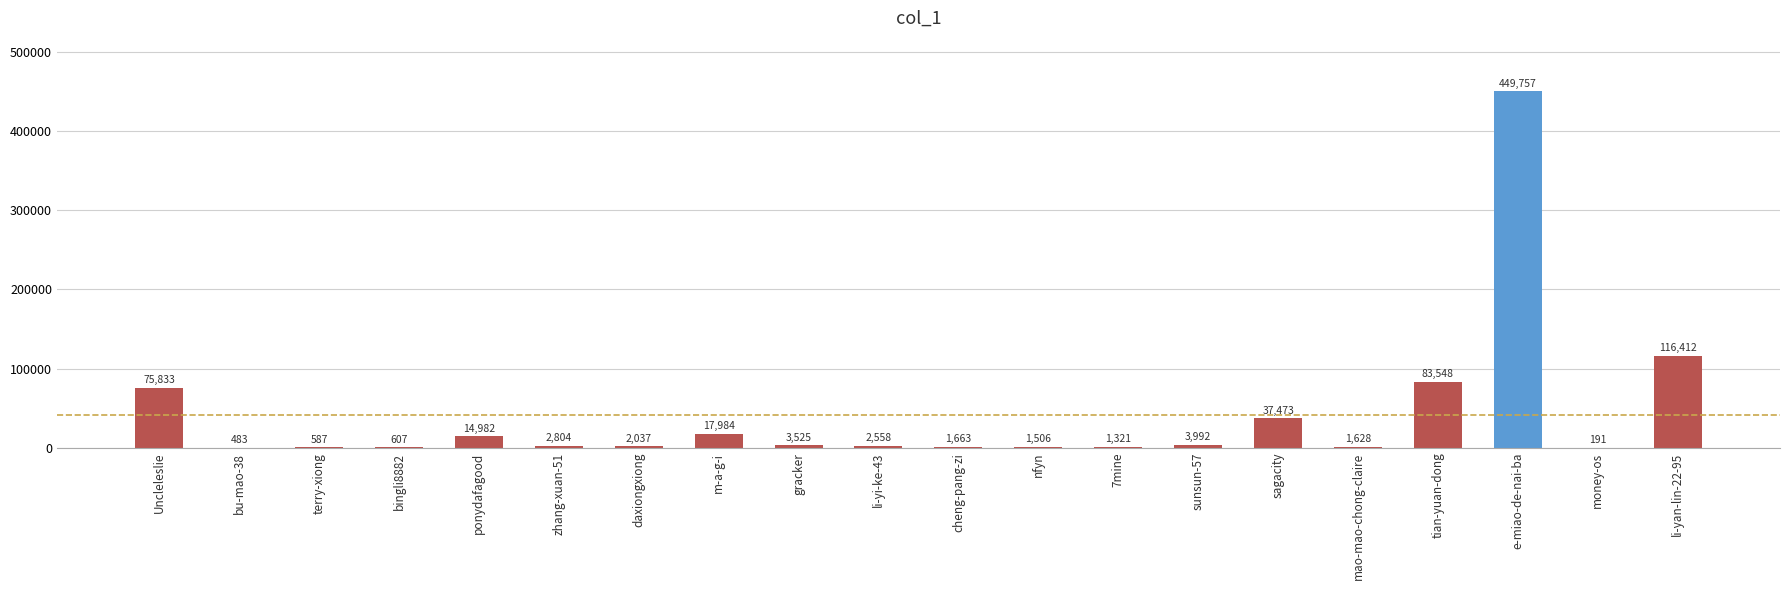

How many distinct data groups are displayed?

1